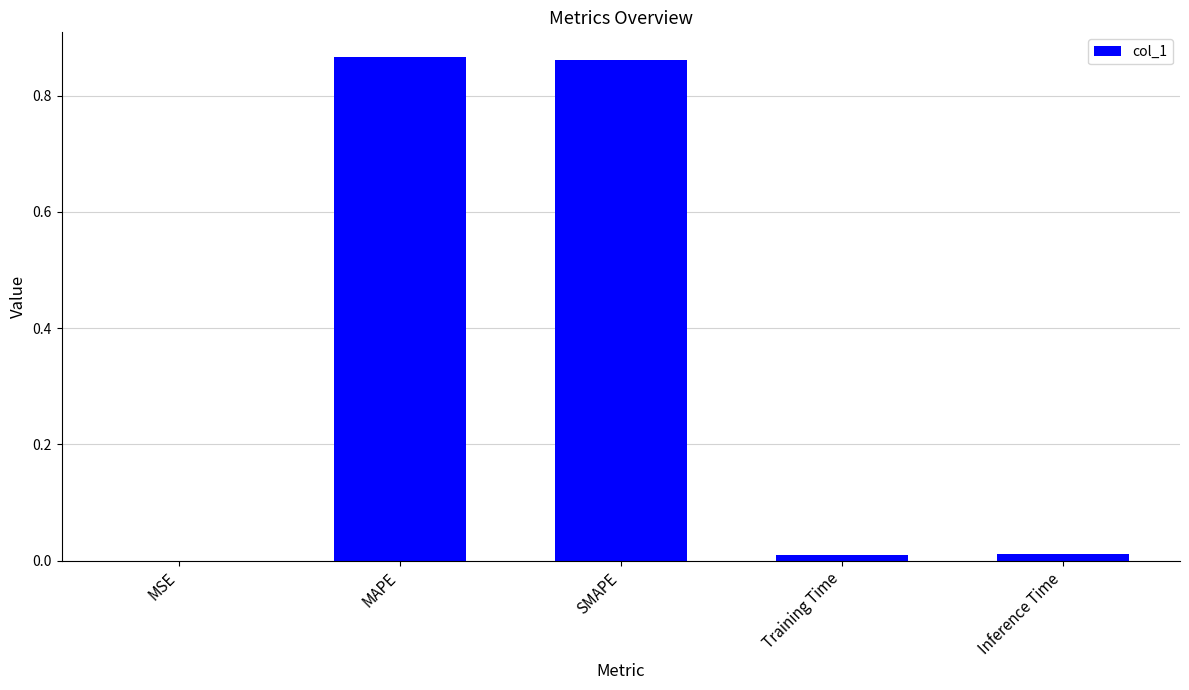

Between MAPE and Inference Time, which is larger?

MAPE